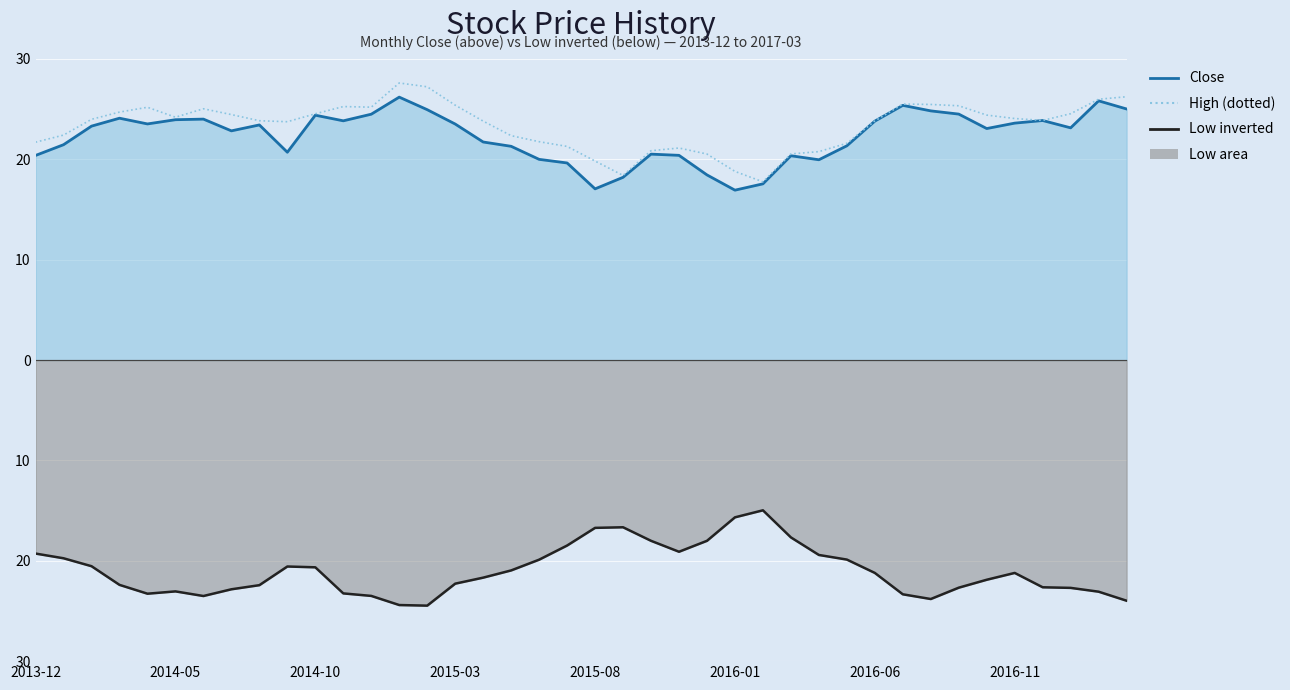

What is the difference between the maximum and minimum values in the High (dotted) series?

9.9